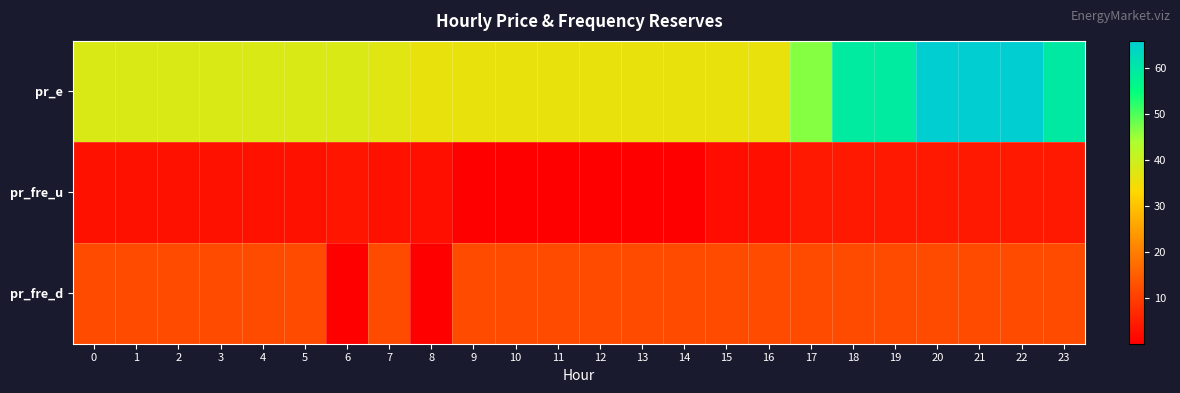

Which series has the widest spread of values?

pr_e